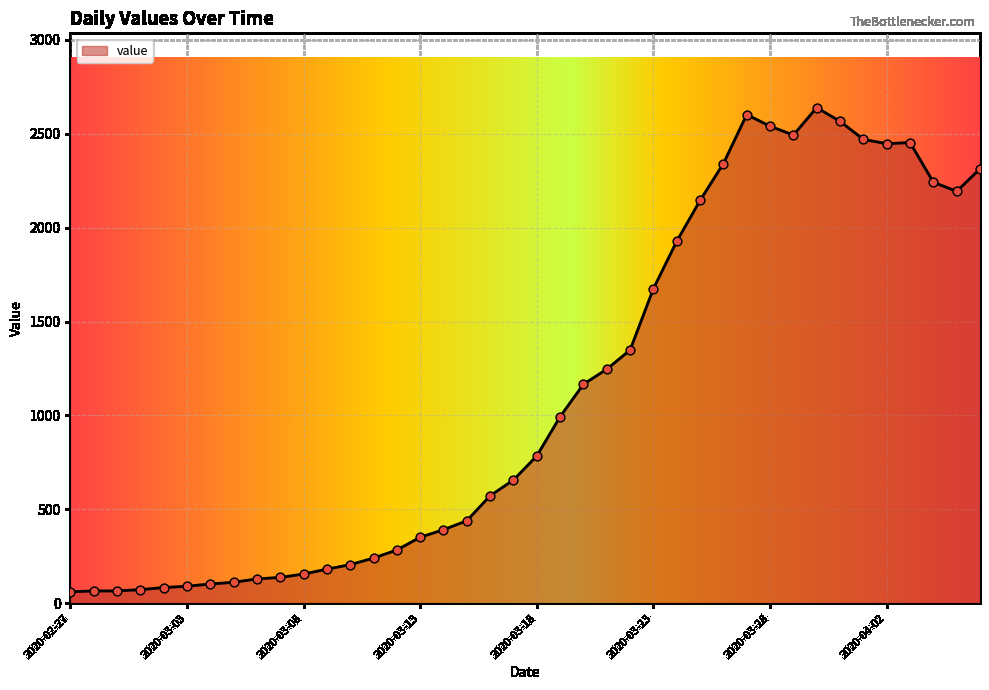

What is the maximum value shown in the chart?

2639